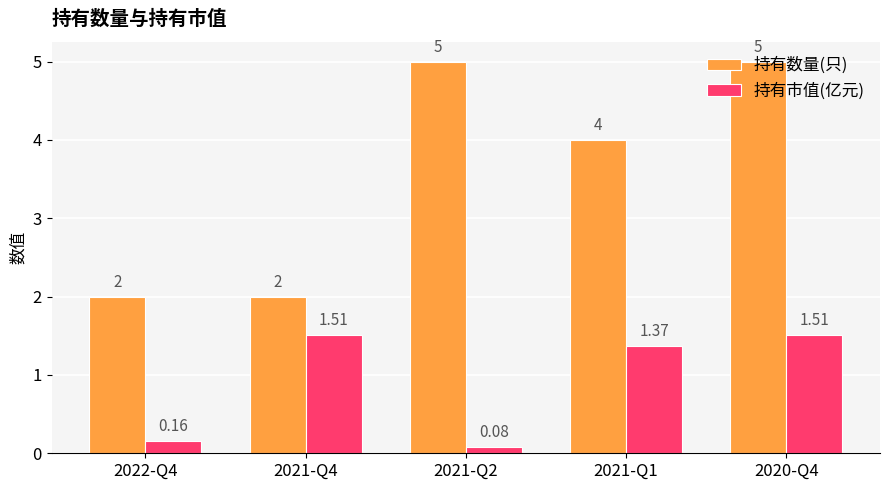

What position from the right is 2021-Q4?

4